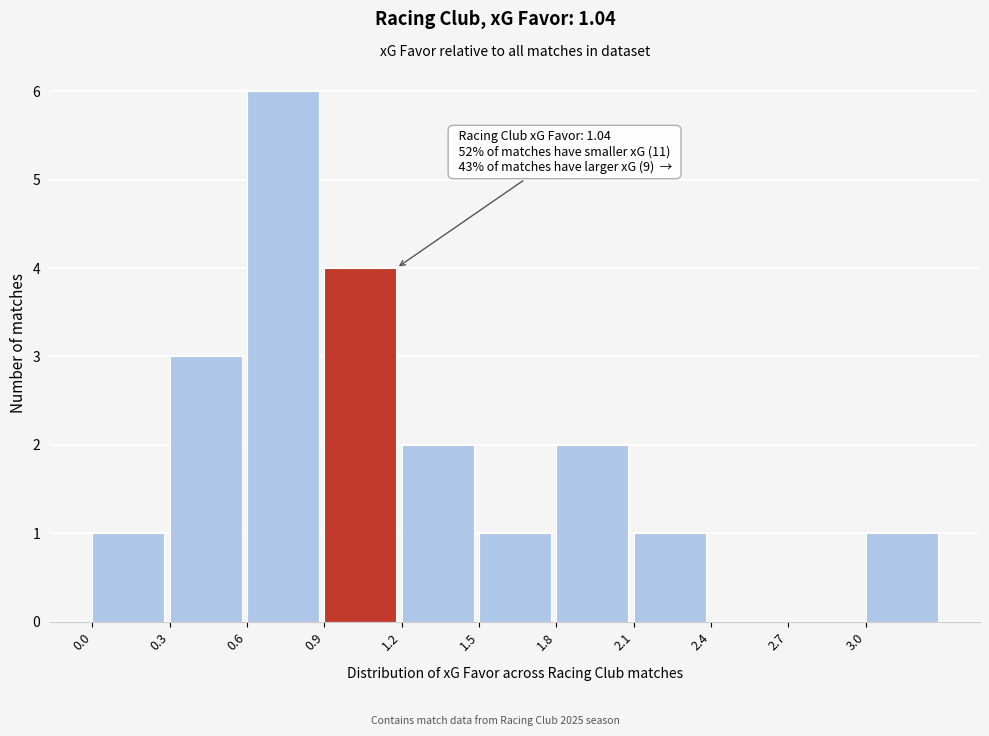

Over which range of the x-axis is the bar tallest?

0.6 to 0.9